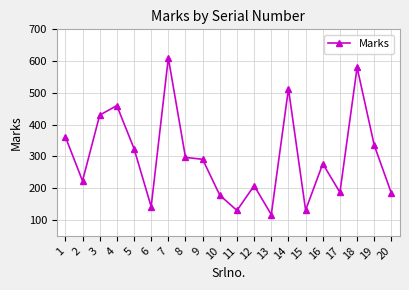

What is the average value?

299